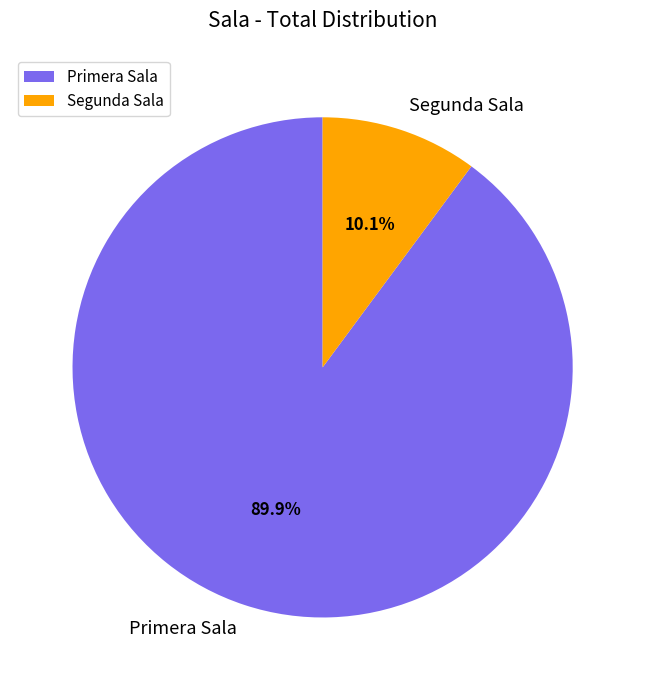

To the nearest percent, what portion does Segunda Sala represent?

10%